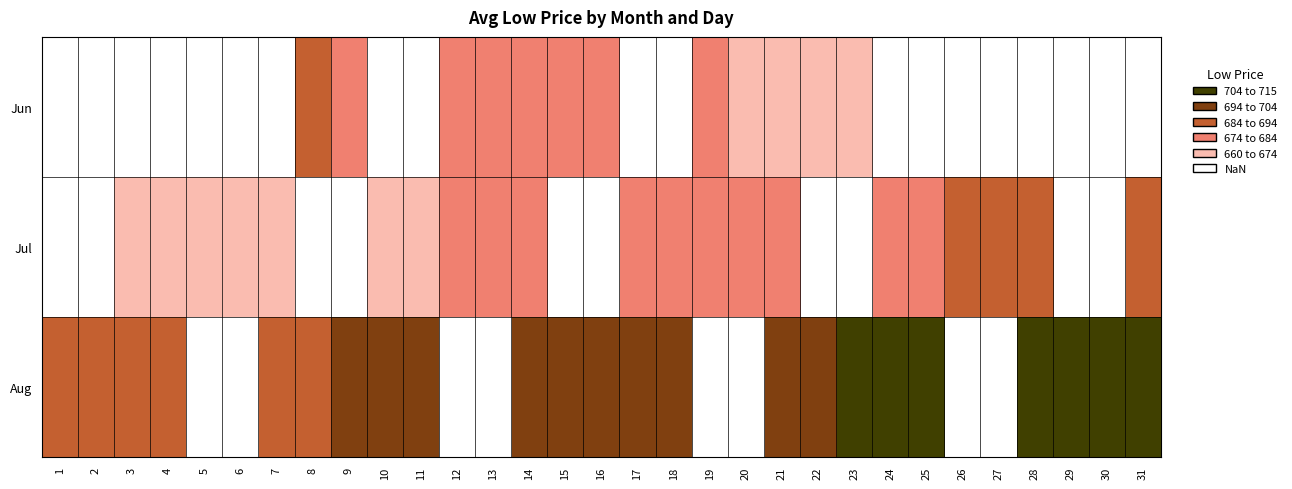

List the series in order of their peak value, lowest first.

Jun, Jul, Aug